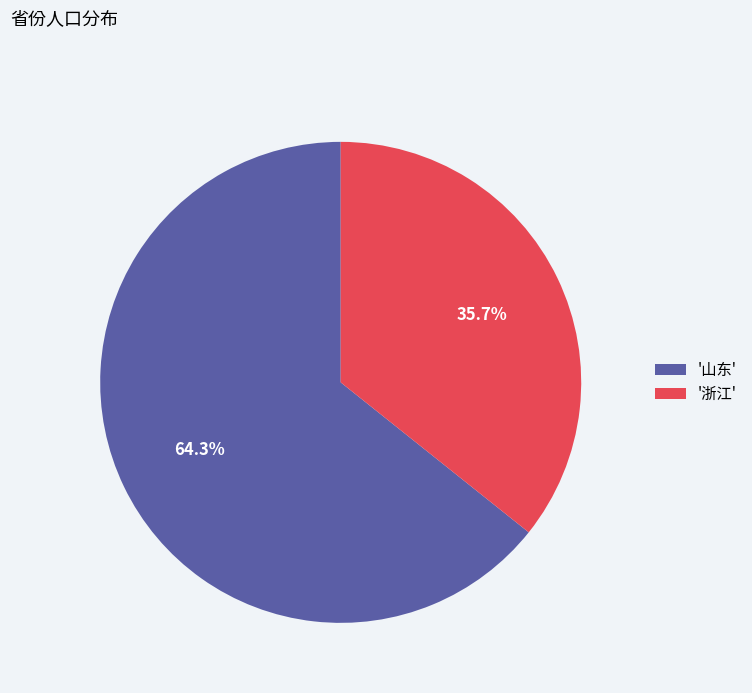

What is the majority slice?

'山东'